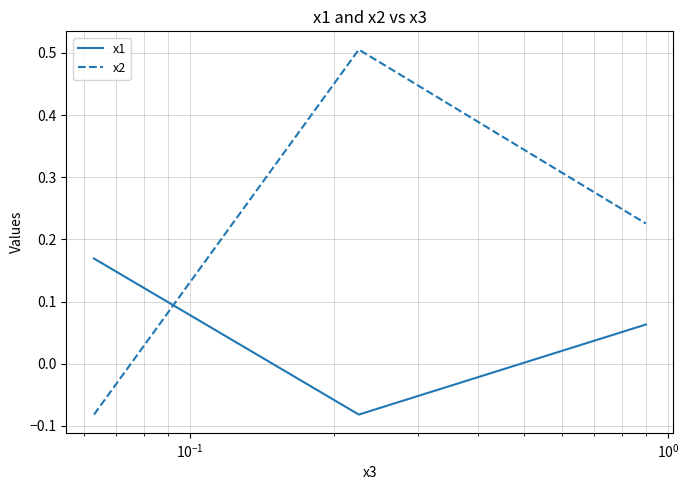

Which series has the largest total across all categories?

x2